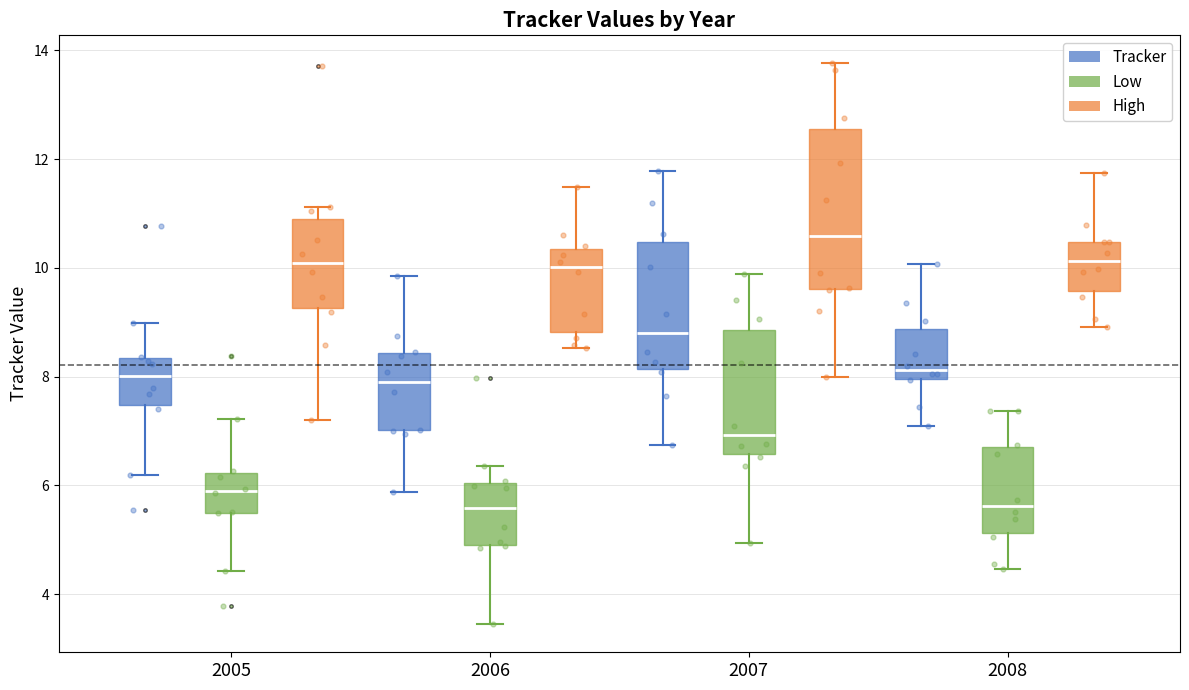

Which box's median line is the highest?

2007 (High)